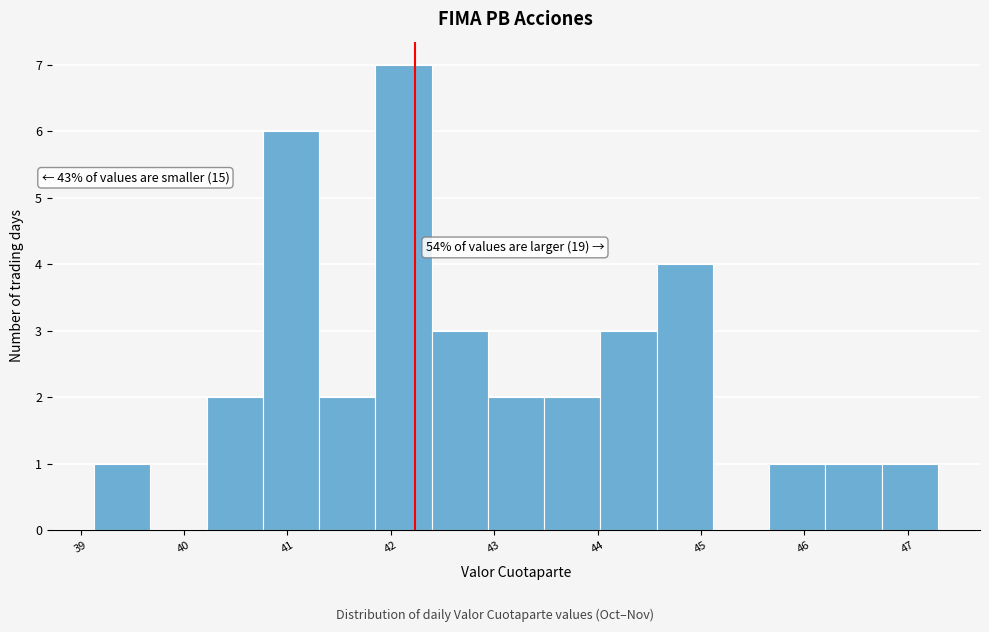

Over which range of the x-axis is the bar tallest?

41.8 to 42.4